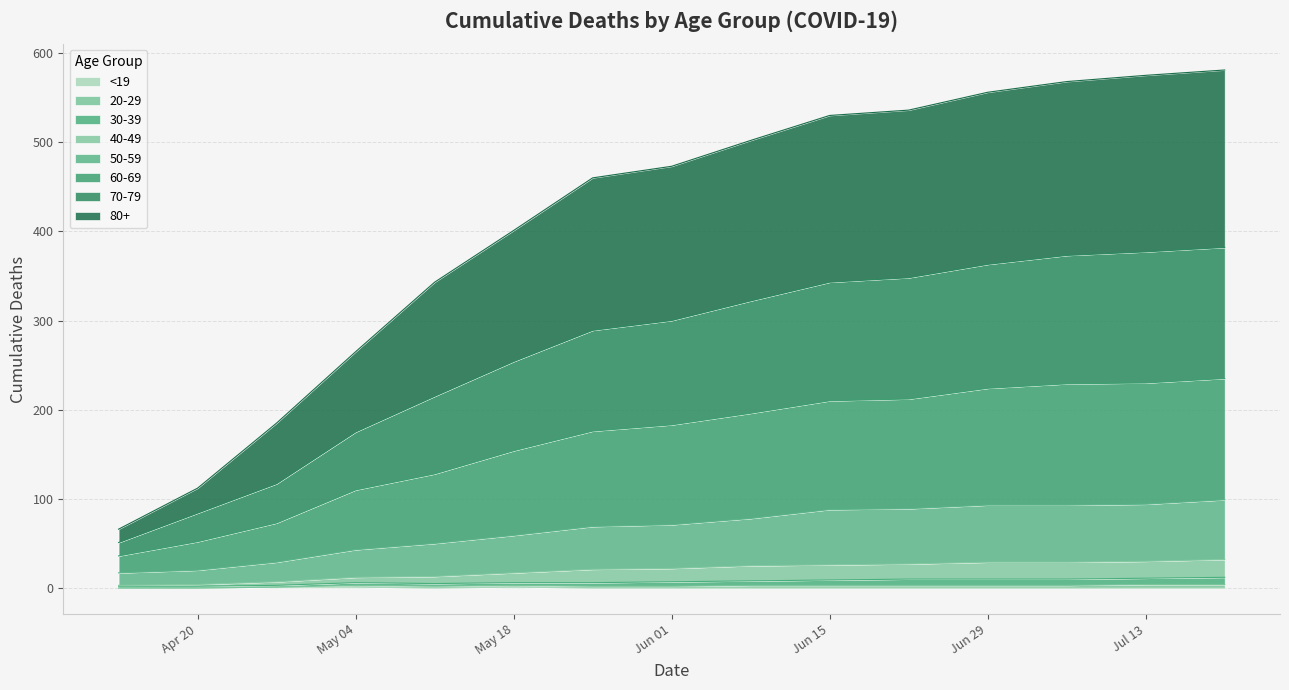

In <19, how many points are lower than both neighbors (excluding endpoints)?

1